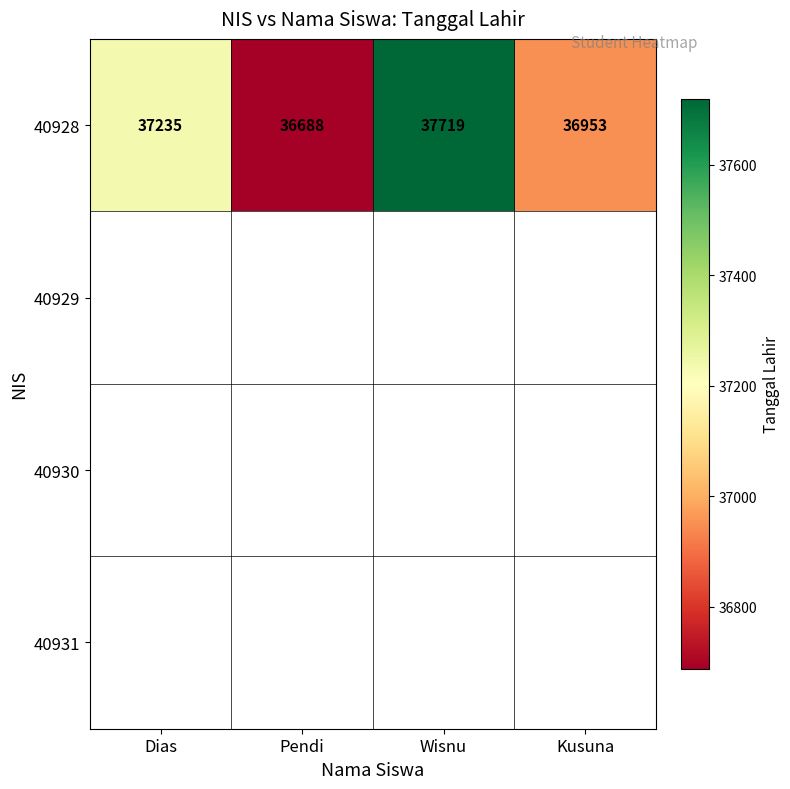

What value does the 40928 series have at Kusuna, to the nearest 100?

37000